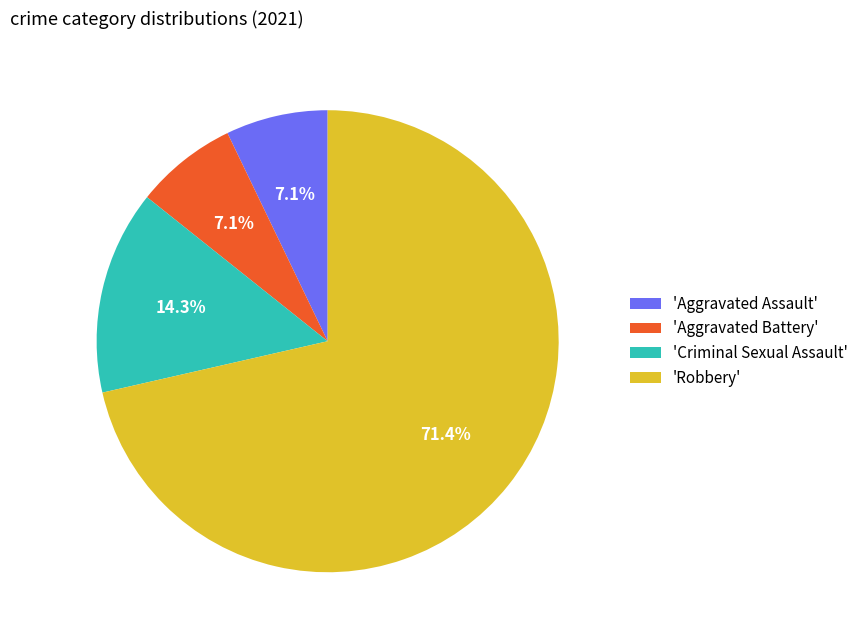

What is the ratio of the value at 'Criminal Sexual Assault' to the value at 'Aggravated Assault'?

2.0